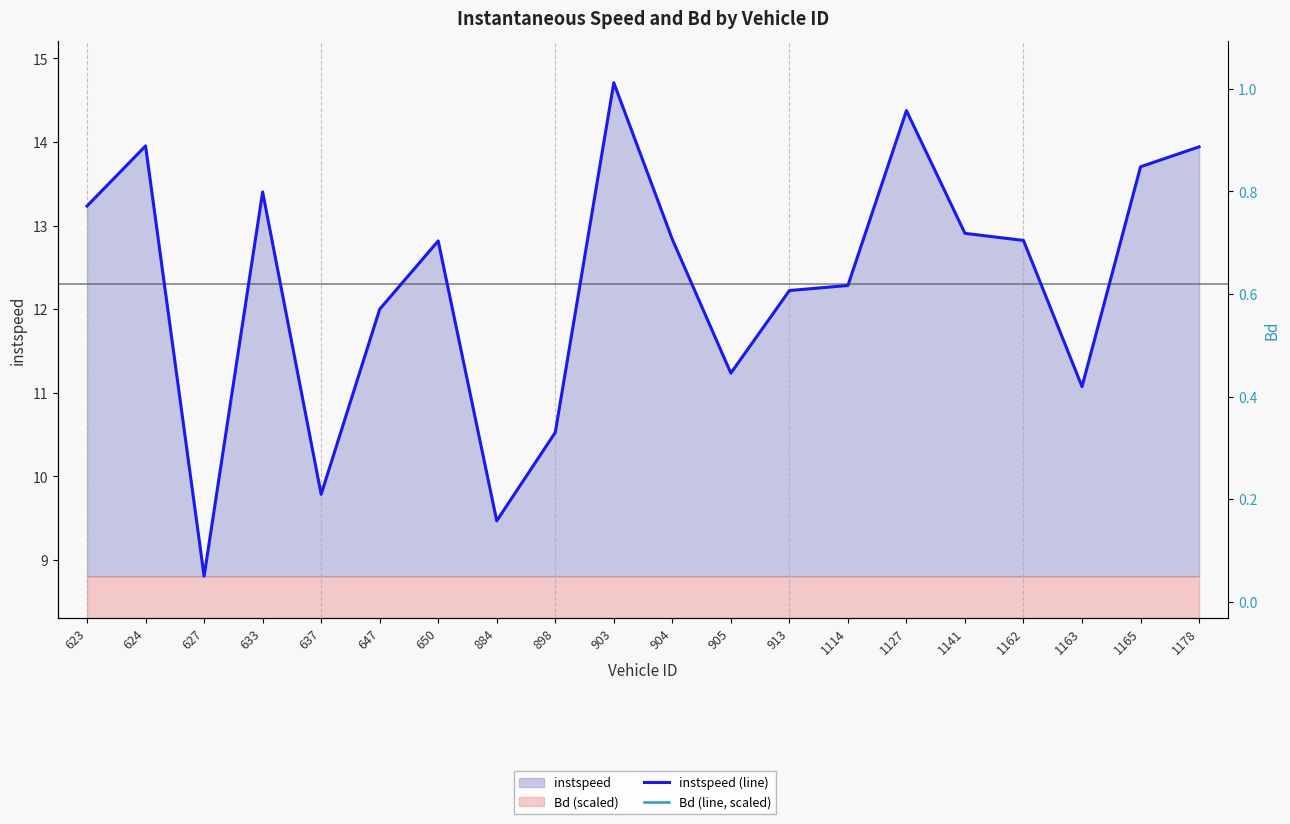

What is the difference between the second highest and second lowest values in the instspeed (line) series?

4.9